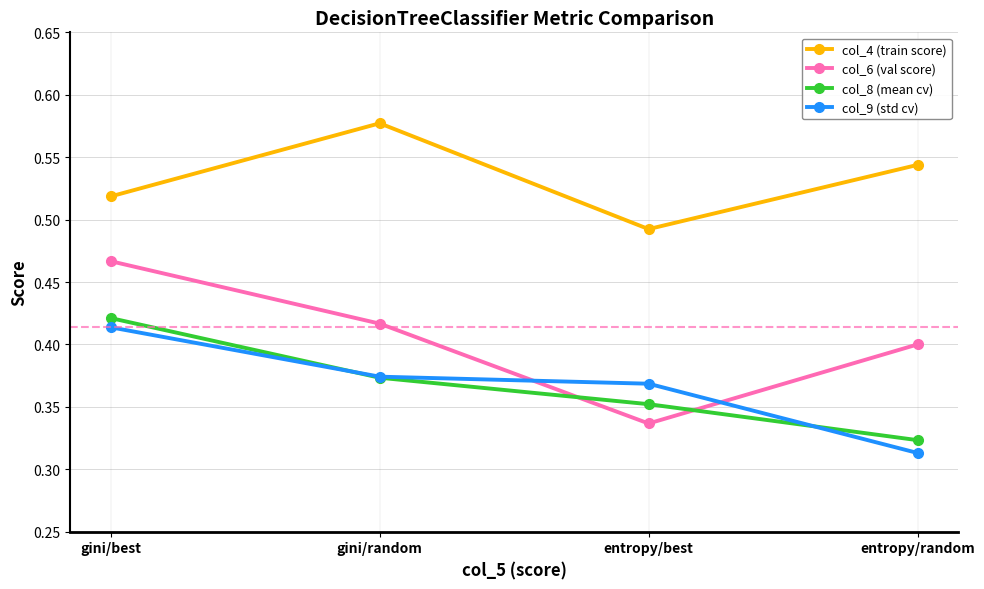

What is the difference between the highest and lowest values at entropy/random?

0.2